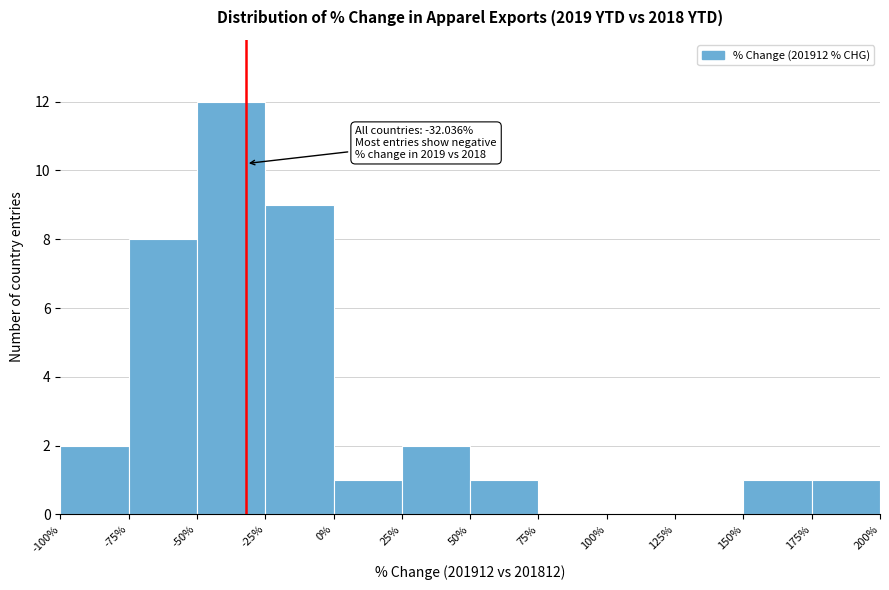

Over which range of the x-axis is the bar tallest?

-50% to -25%